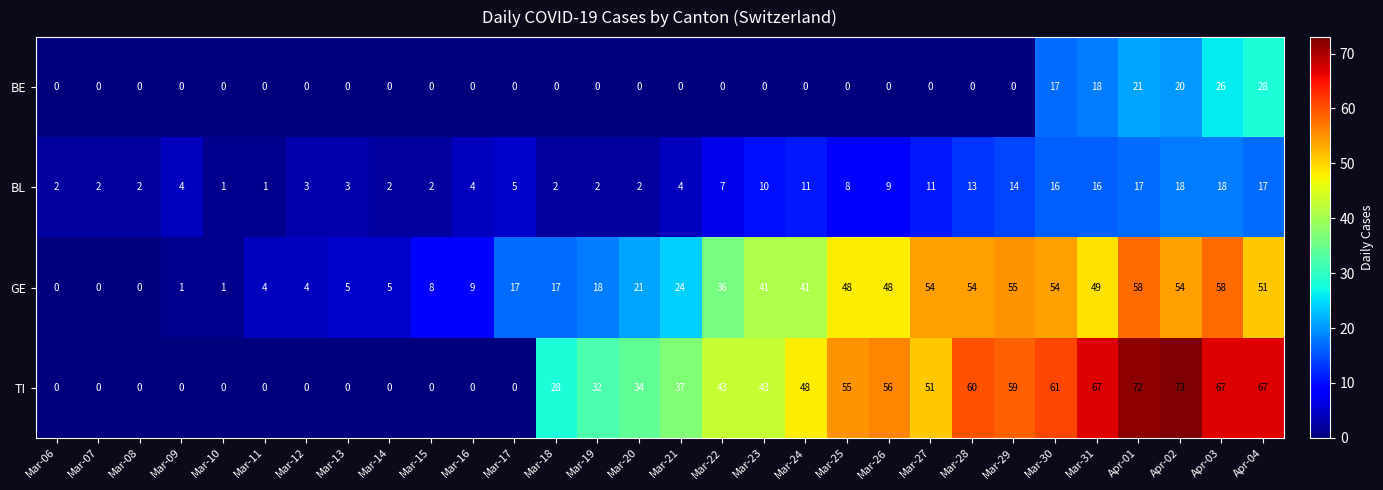

Which series changed the most between Mar-16 and Mar-26?

TI